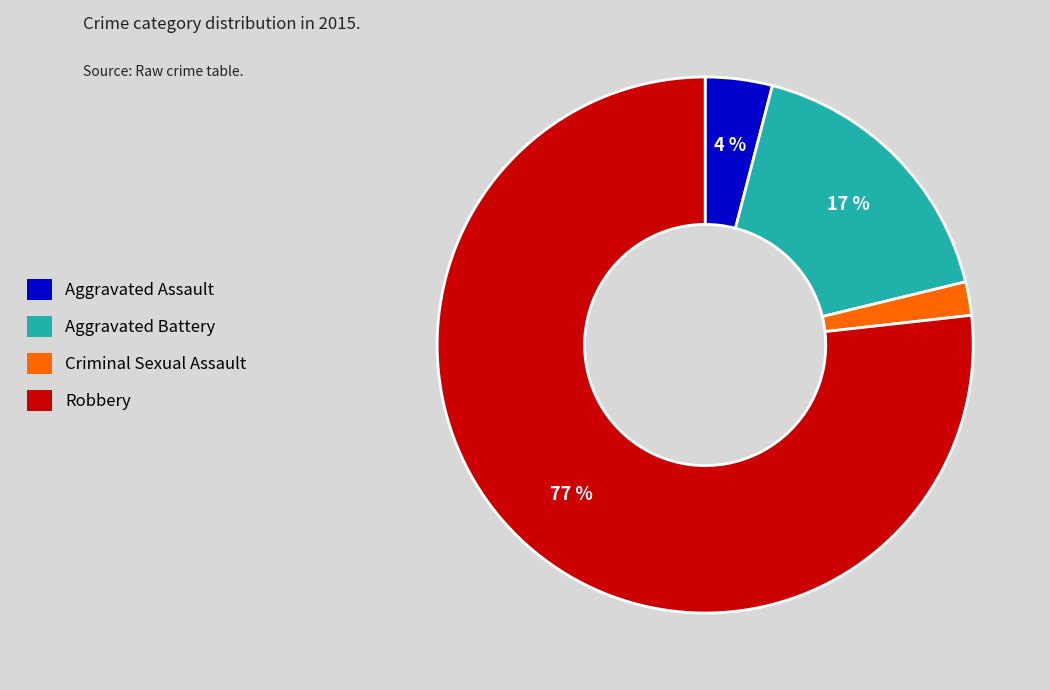

Do Criminal Sexual Assault and Aggravated Assault together represent more than half of the pie?

No